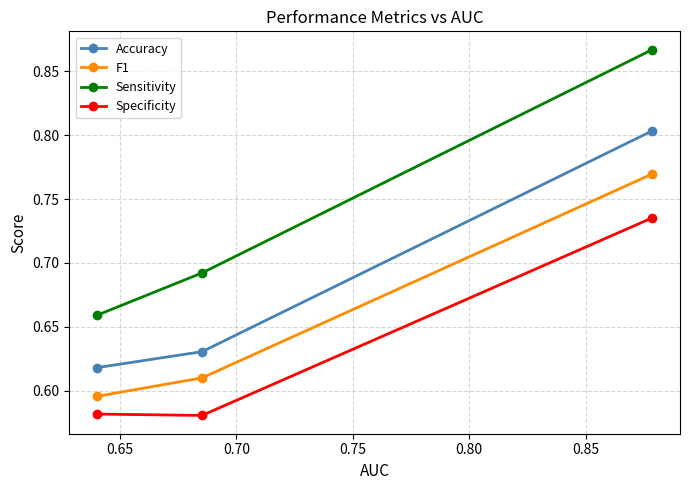

What is the difference between the maximum and minimum values in the Sensitivity series?

0.2